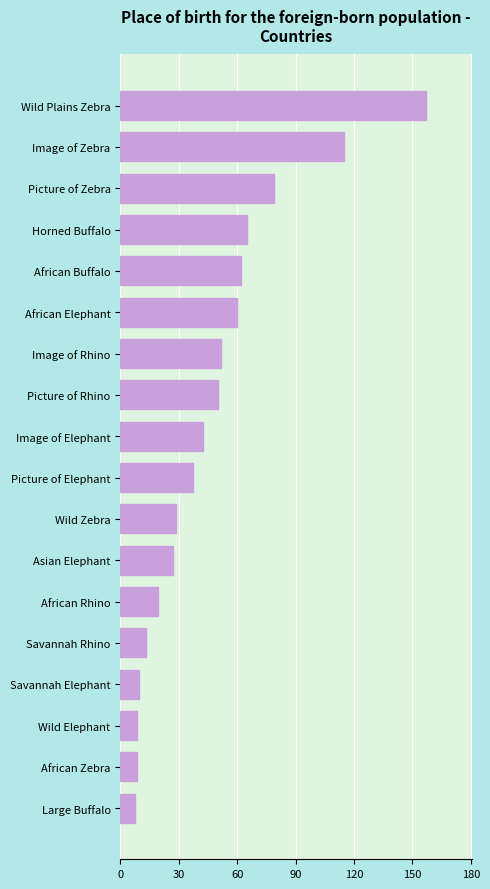

Are the bars horizontal?

Yes